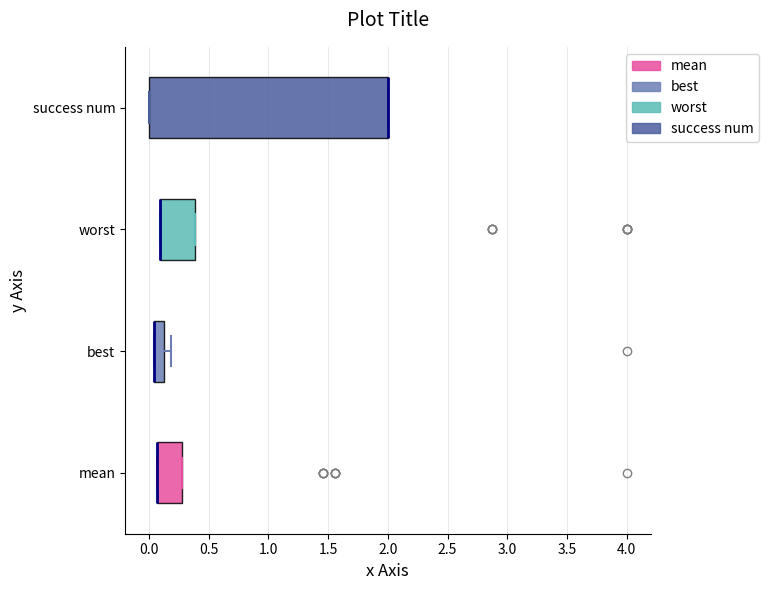

Where is the left edge of the box for best on the x-axis? The values are not printed on the chart, so give them approximately, as read against the axis.

0.05